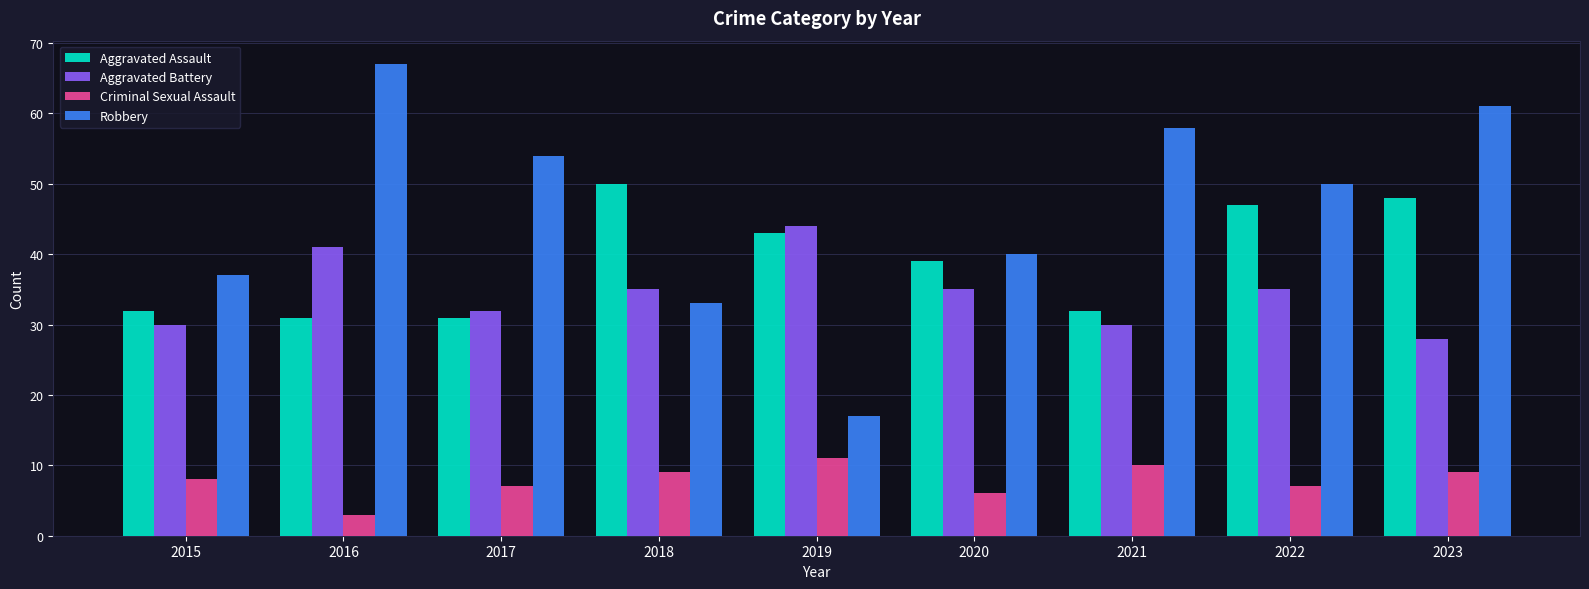

How many categories are shown in the chart?

9